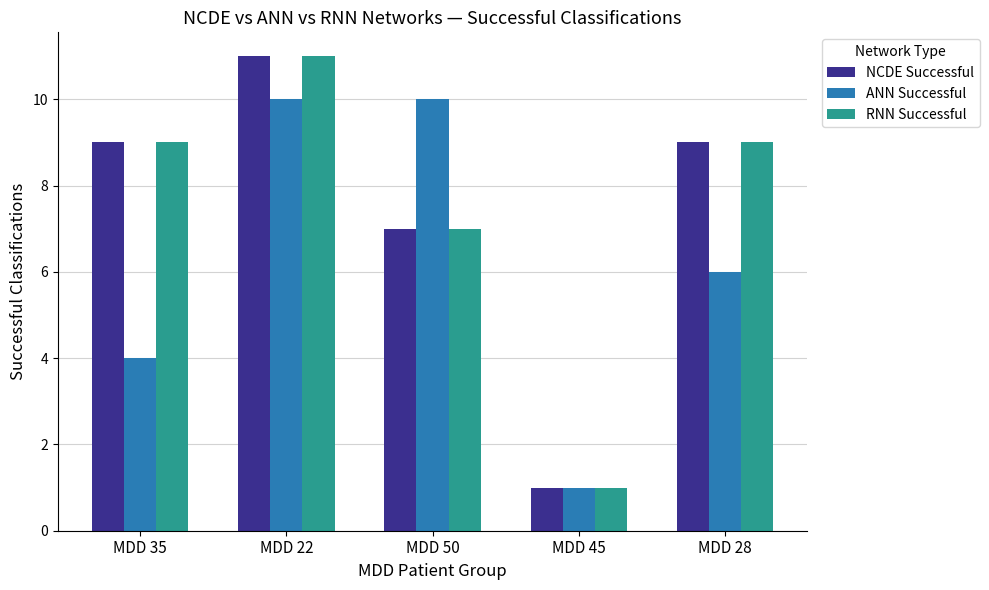

Reading left to right, transcribe all the data shown in this chart.

NCDE Successful: MDD 35=9	MDD 22=11	MDD 50=7	MDD 45=1	MDD 28=9
ANN Successful: MDD 35=4	MDD 22=10	MDD 50=10	MDD 45=1	MDD 28=6
RNN Successful: MDD 35=9	MDD 22=11	MDD 50=7	MDD 45=1	MDD 28=9